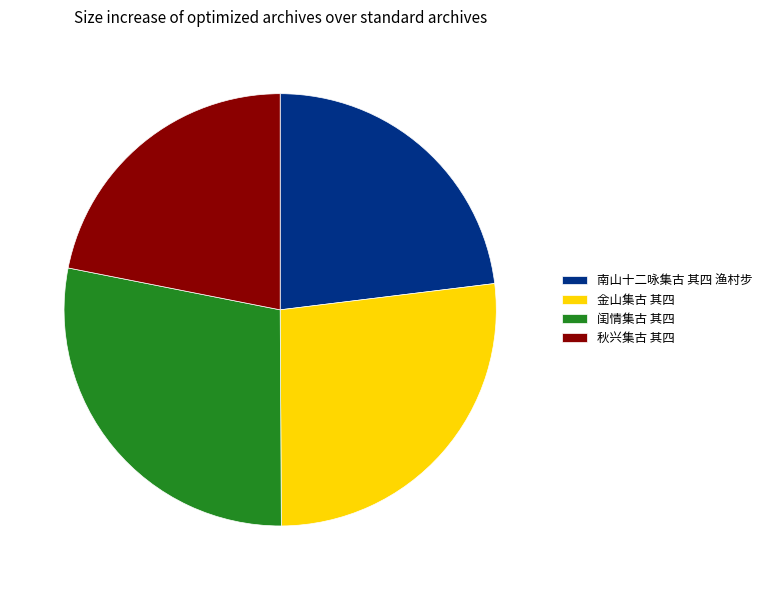

Is 秋兴集古 其四 the majority of the pie?

No